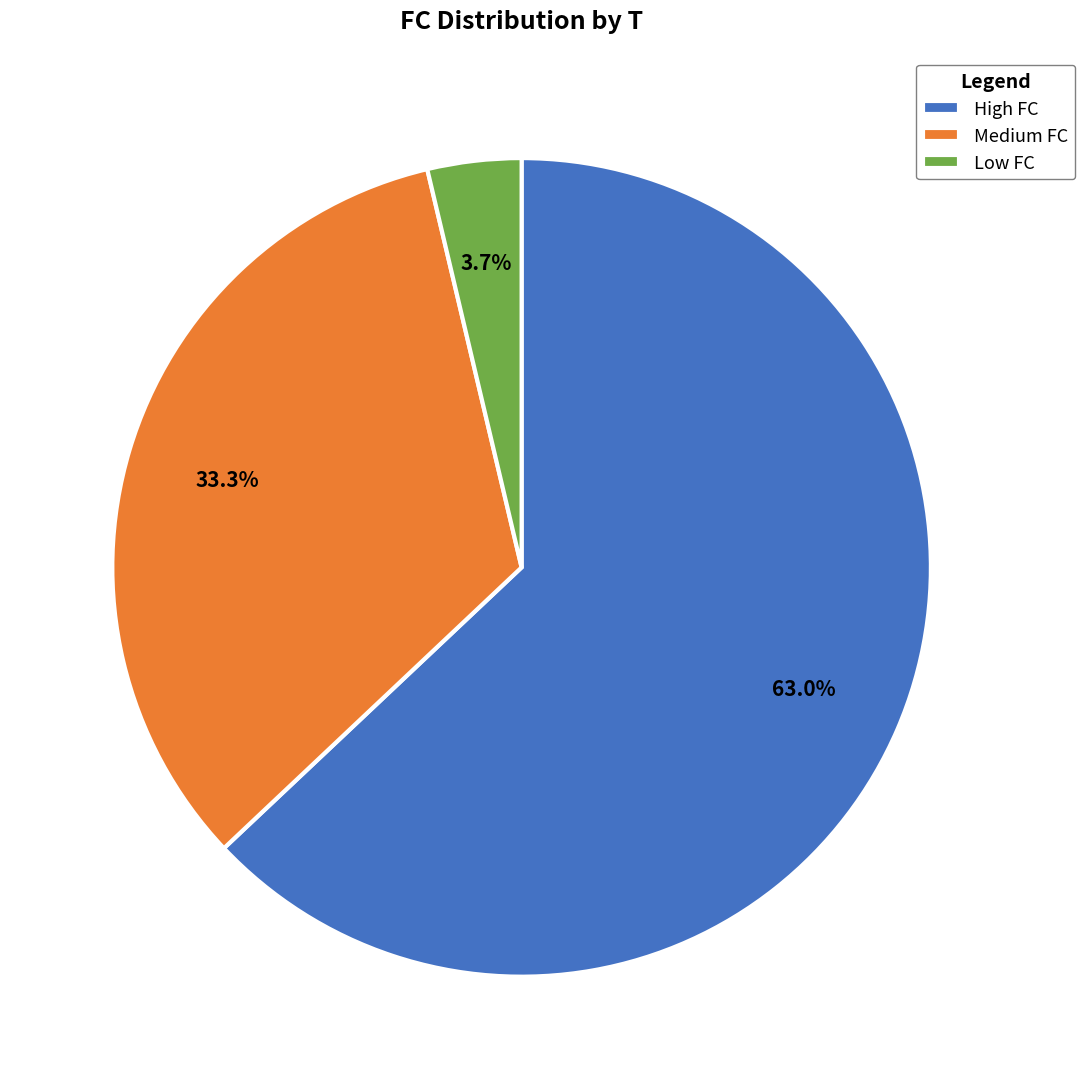

How much of the chart is everything except Medium FC?

66.7%